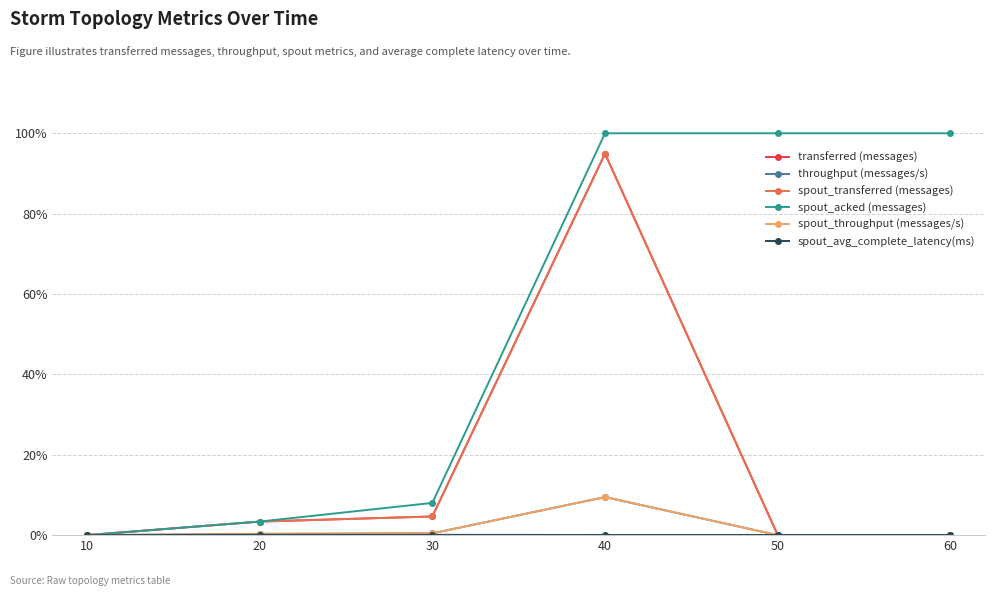

True or false: spout_throughput (messages/s) has more than 2 interior local peaks.

False